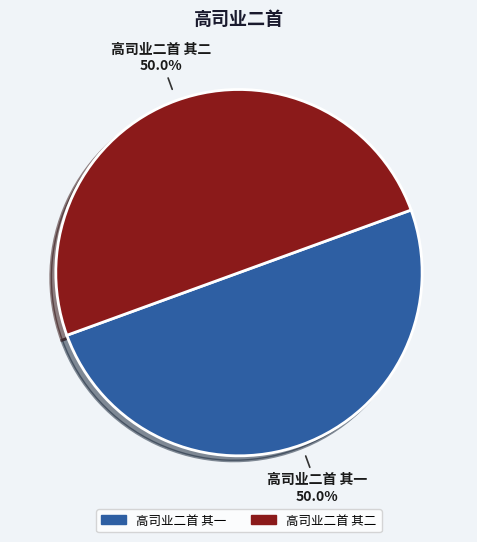

To the nearest percent, what percentage of the pie is 高司业二首 其二?

50%